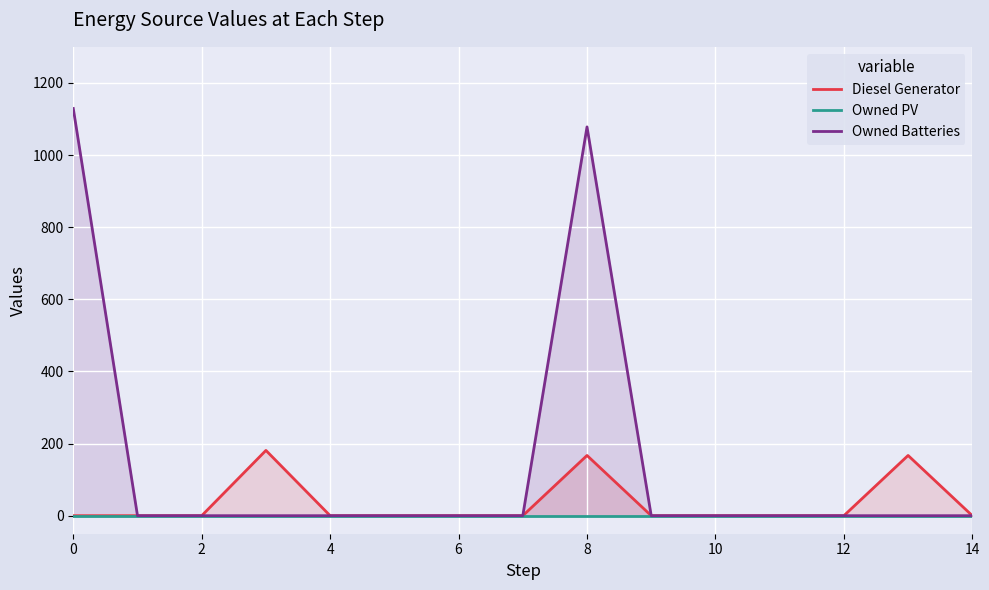

Count the number of data series in this chart.

3